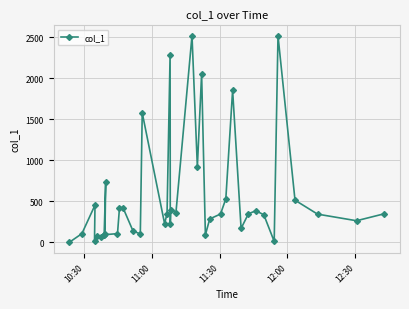

What is the maximum value shown in the chart?

2518.7